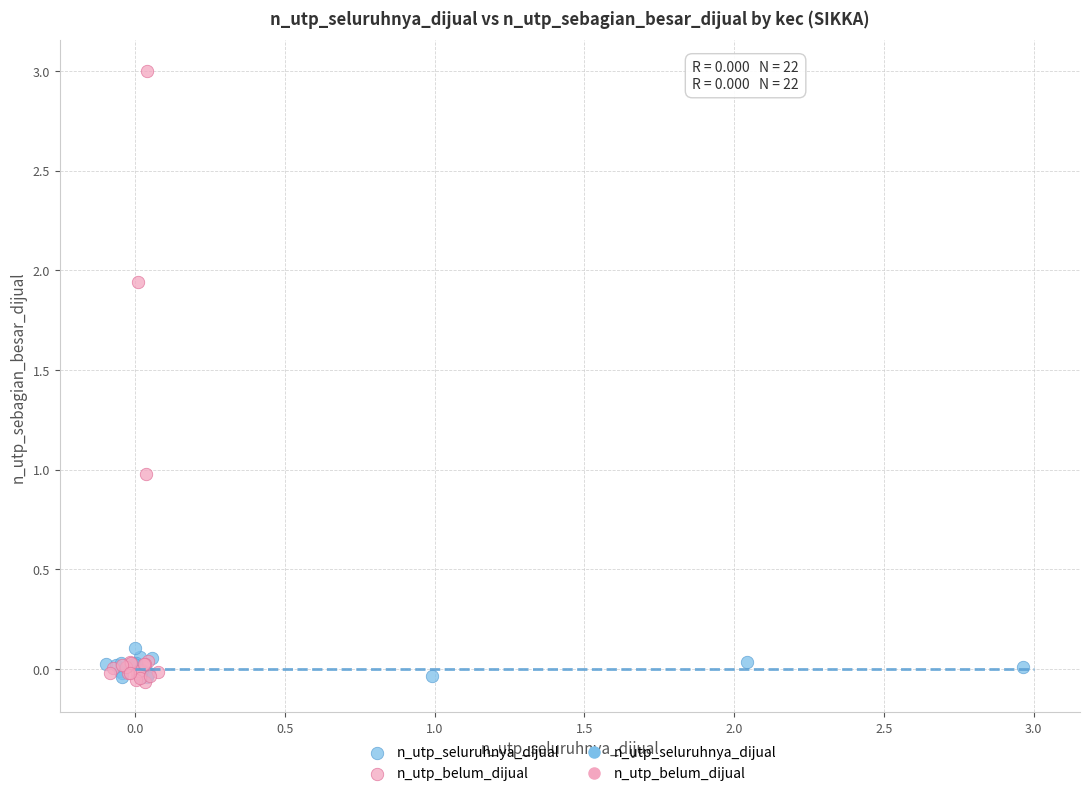

Which series has the widest spread of Y values?

n_utp_belum_dijual